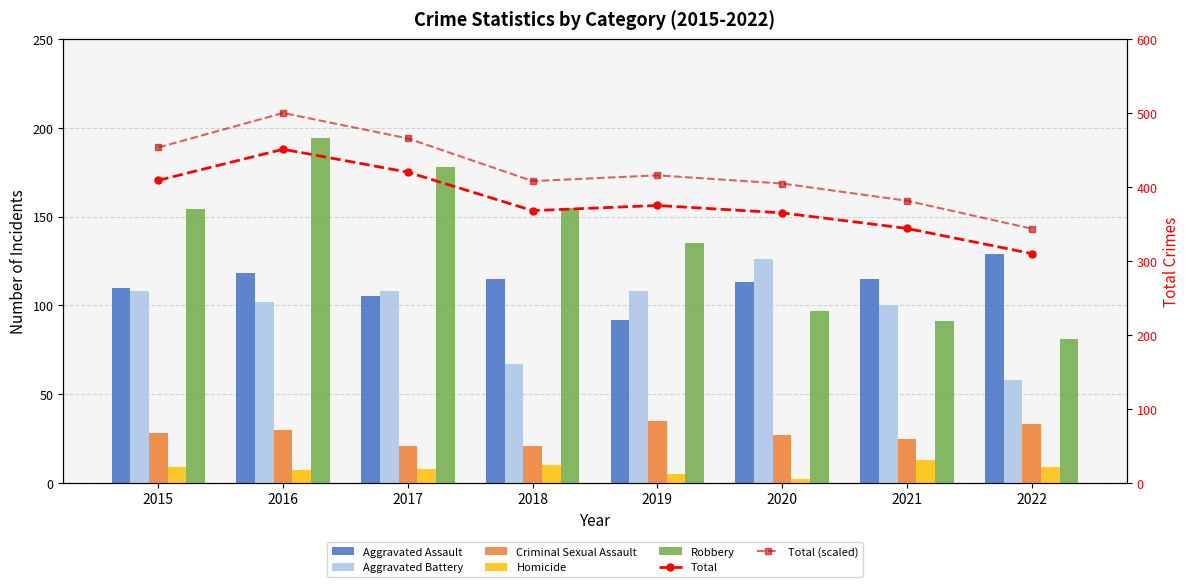

What is the sum of the Aggravated Battery values at 2018 and 2019?

175